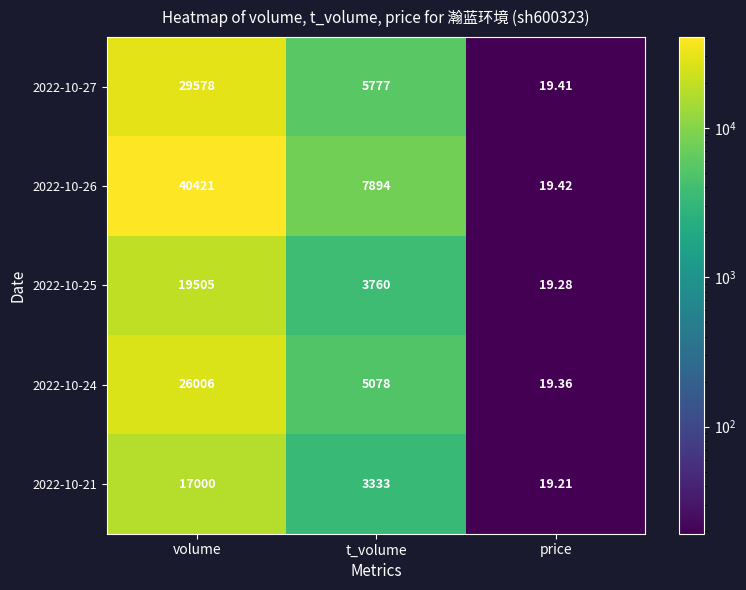

What is the total value across all series at price?

96.7